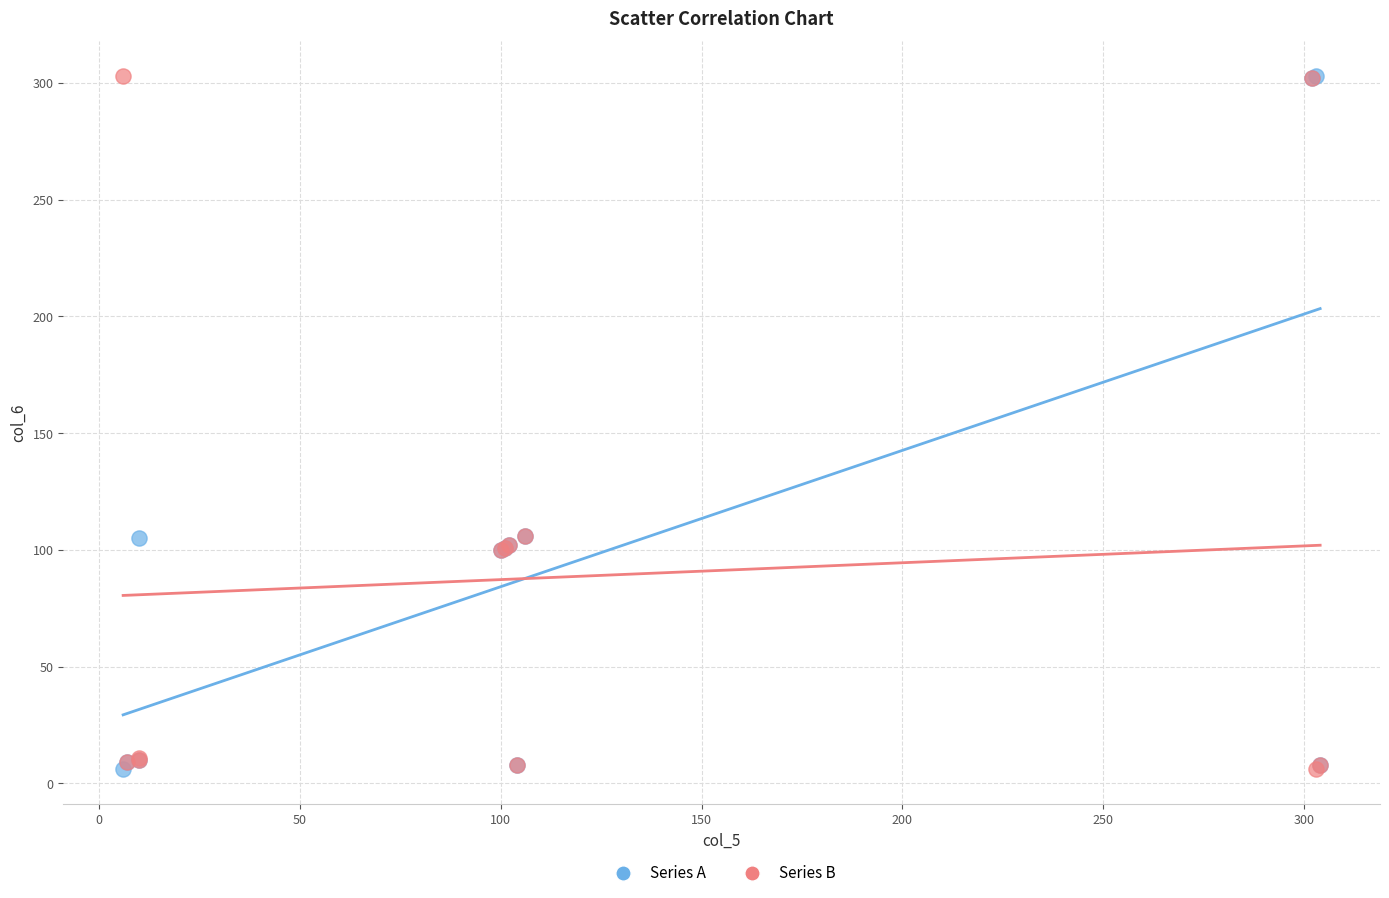

What are all the series names shown in the legend?

Series A, Series B